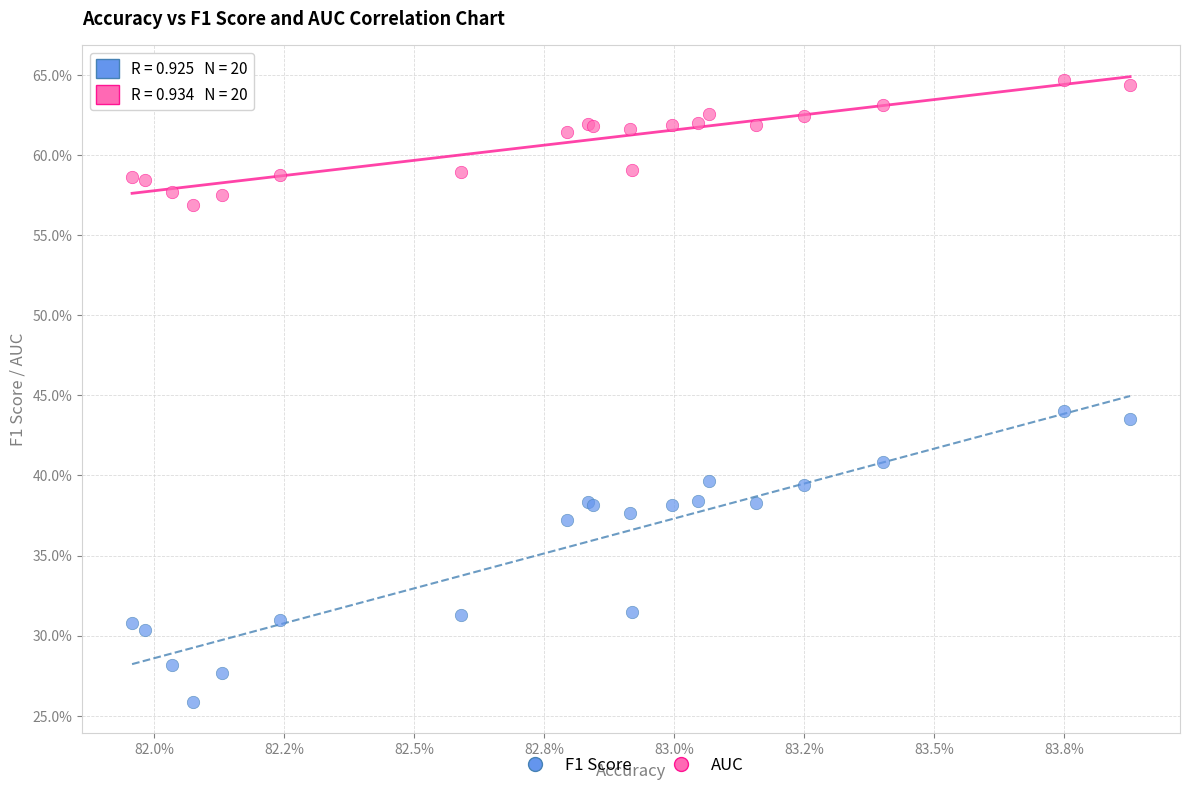

What are all the series names shown in the legend?

F1 Score, AUC